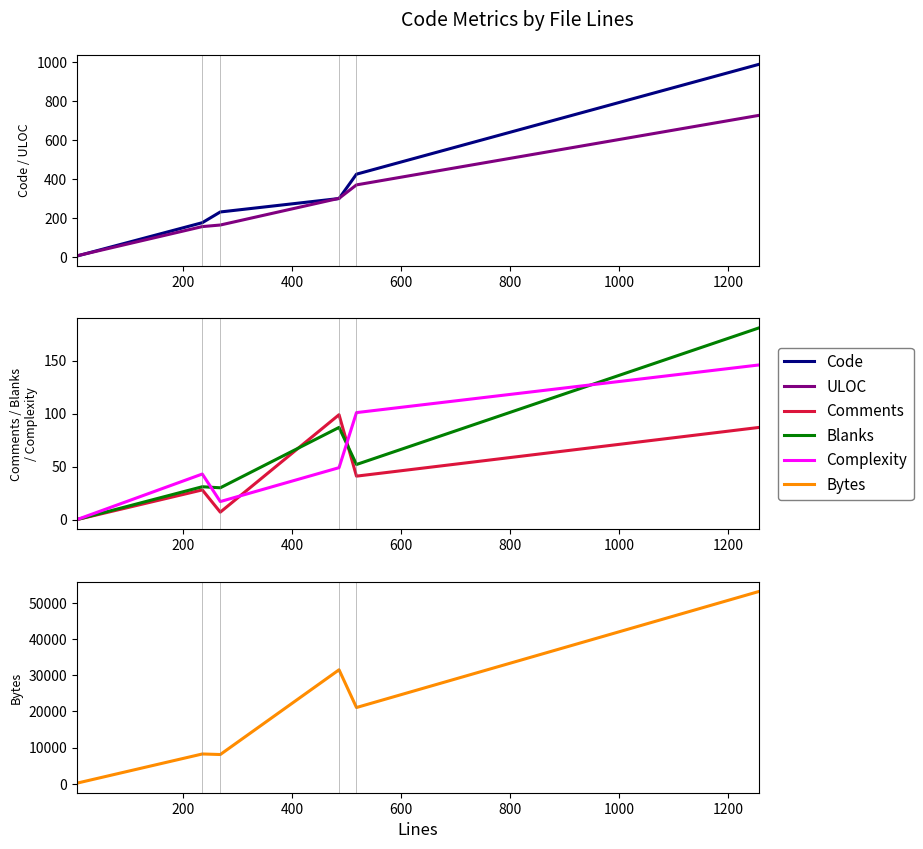

In Complexity, how many points are higher than both neighbors (excluding endpoints)?

1